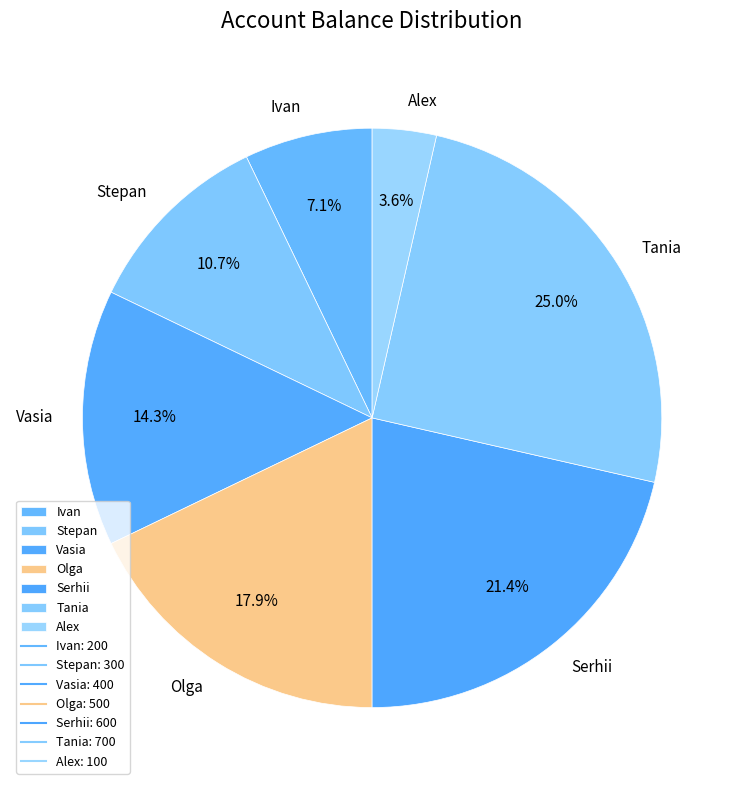

How many slices are in this pie chart?

7